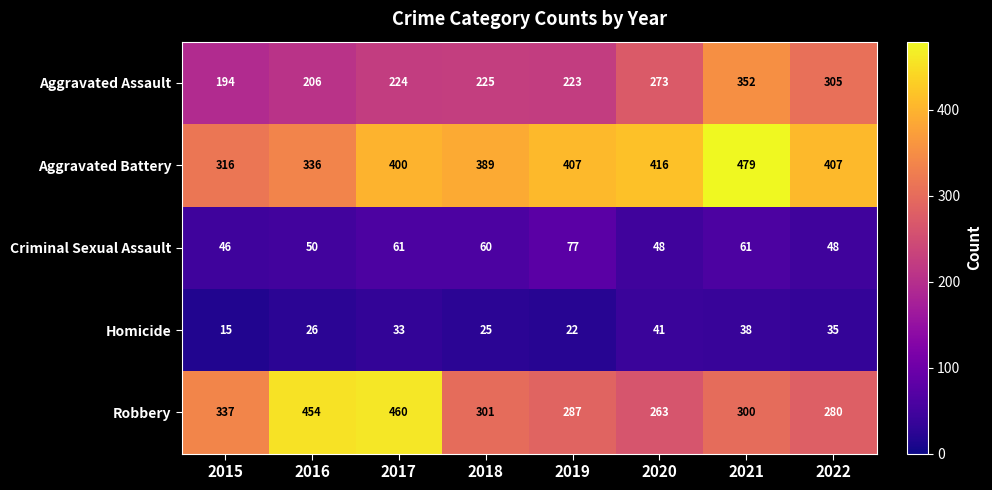

At which label does Criminal Sexual Assault first exceed 60?

2017